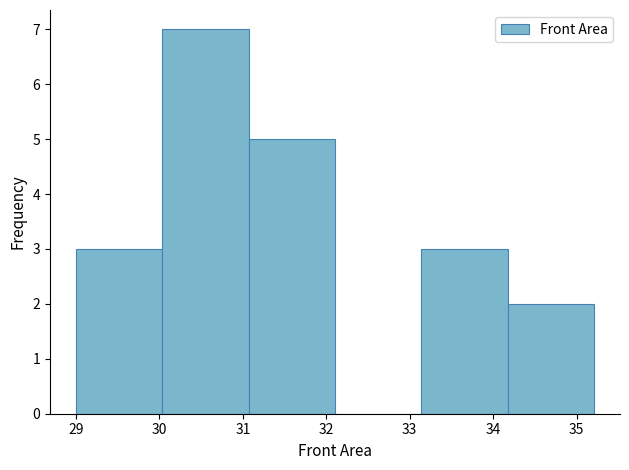

Reading left to right, list every bar in this chart as the range it spans on the x-axis followed by its height. Neither the bar edges nor the heights are printed on the chart, so give them approximately, as read against the axes.

29.0 to 30.0: 3
30.0 to 31.1: 7
31.1 to 32.1: 5
32.1 to 33.1: 0
33.1 to 34.2: 3
34.2 to 35.2: 2